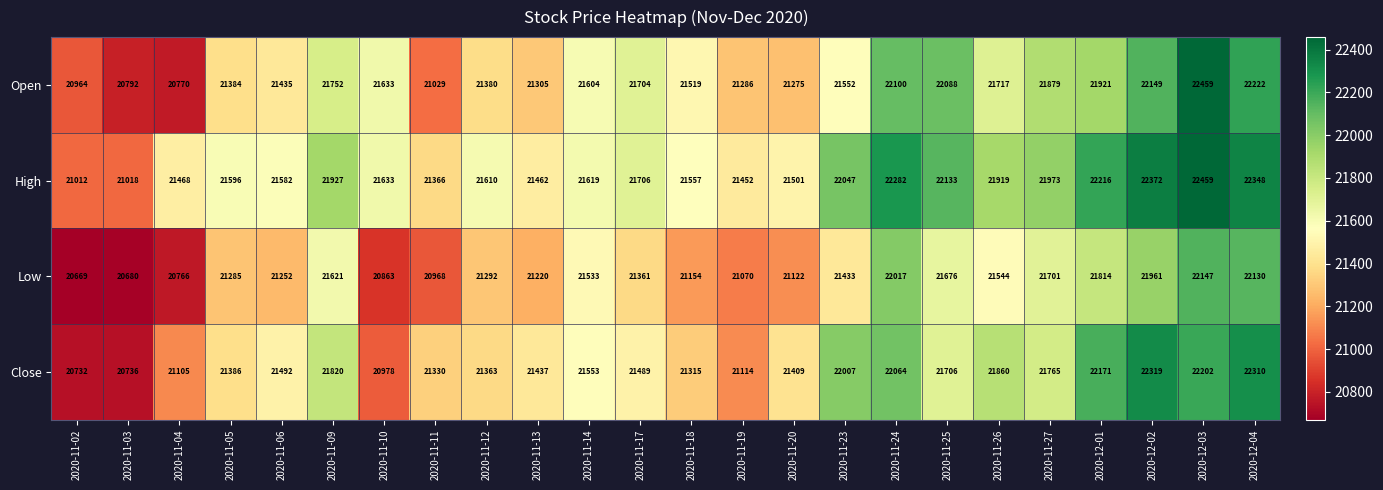

What is the difference between the Close values at 2020-12-04 and 2020-11-12?

947